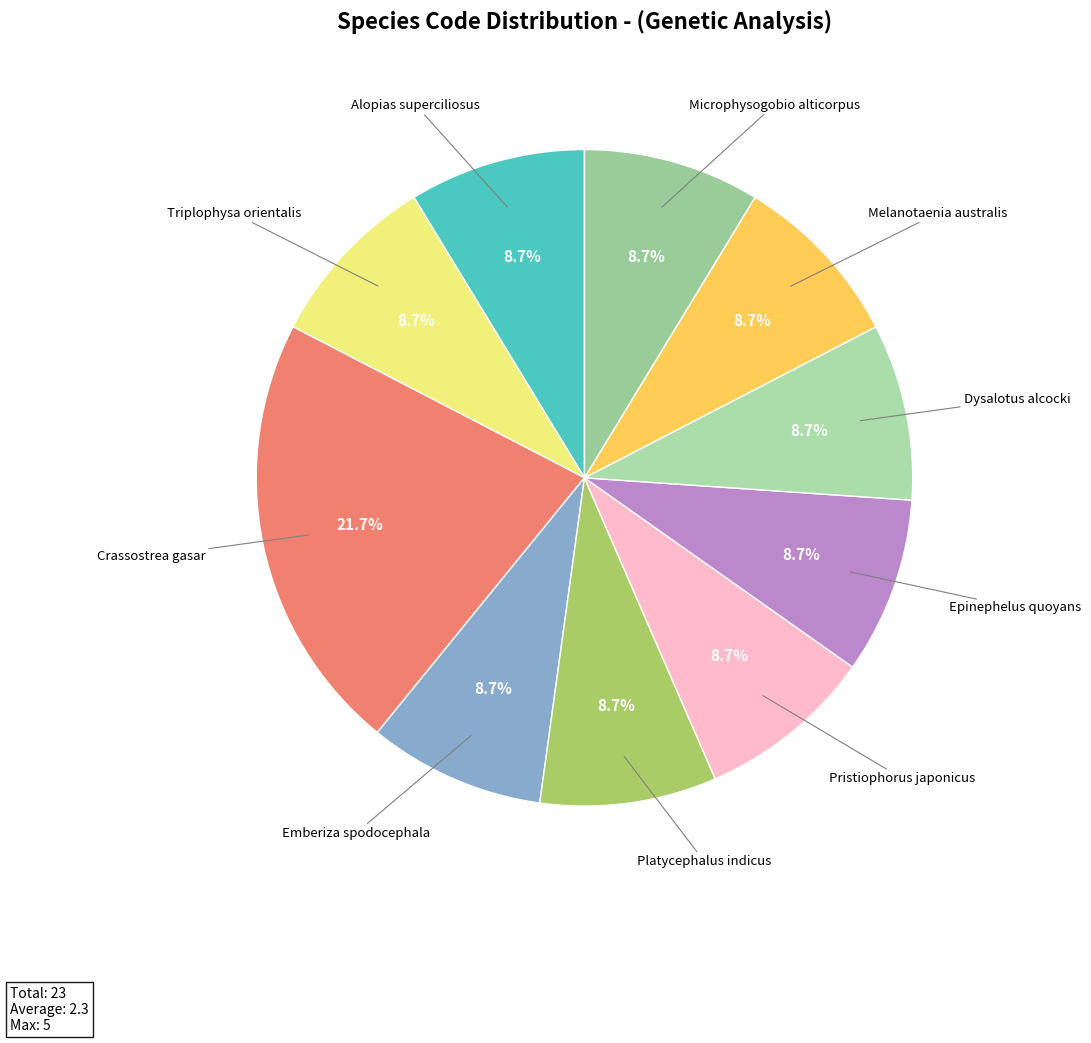

Which slice is the largest?

Crassostrea gasar